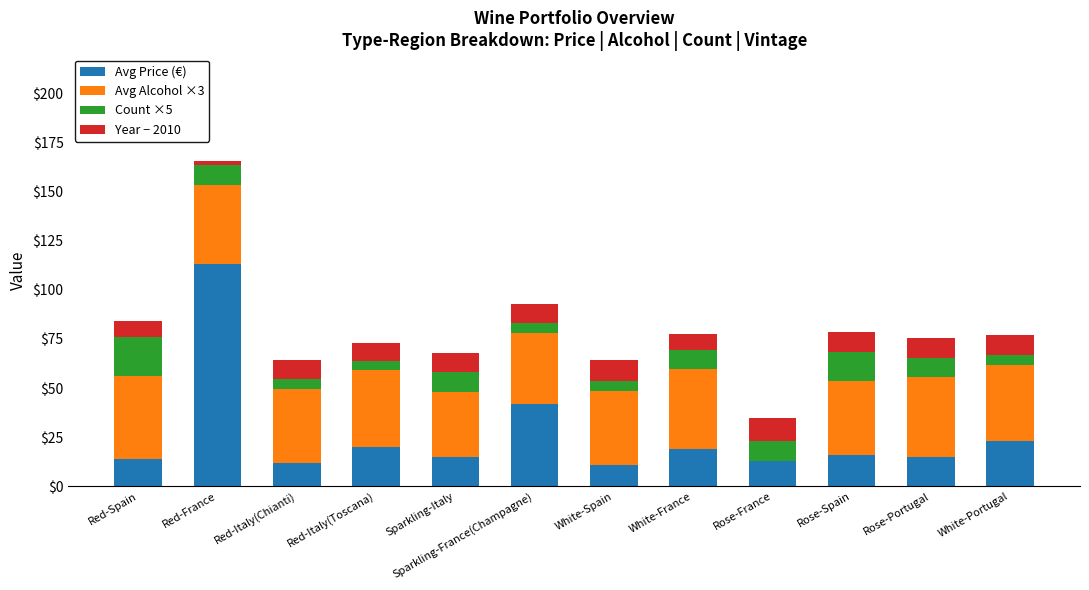

At which category is the sum across all series the highest?

Red-France